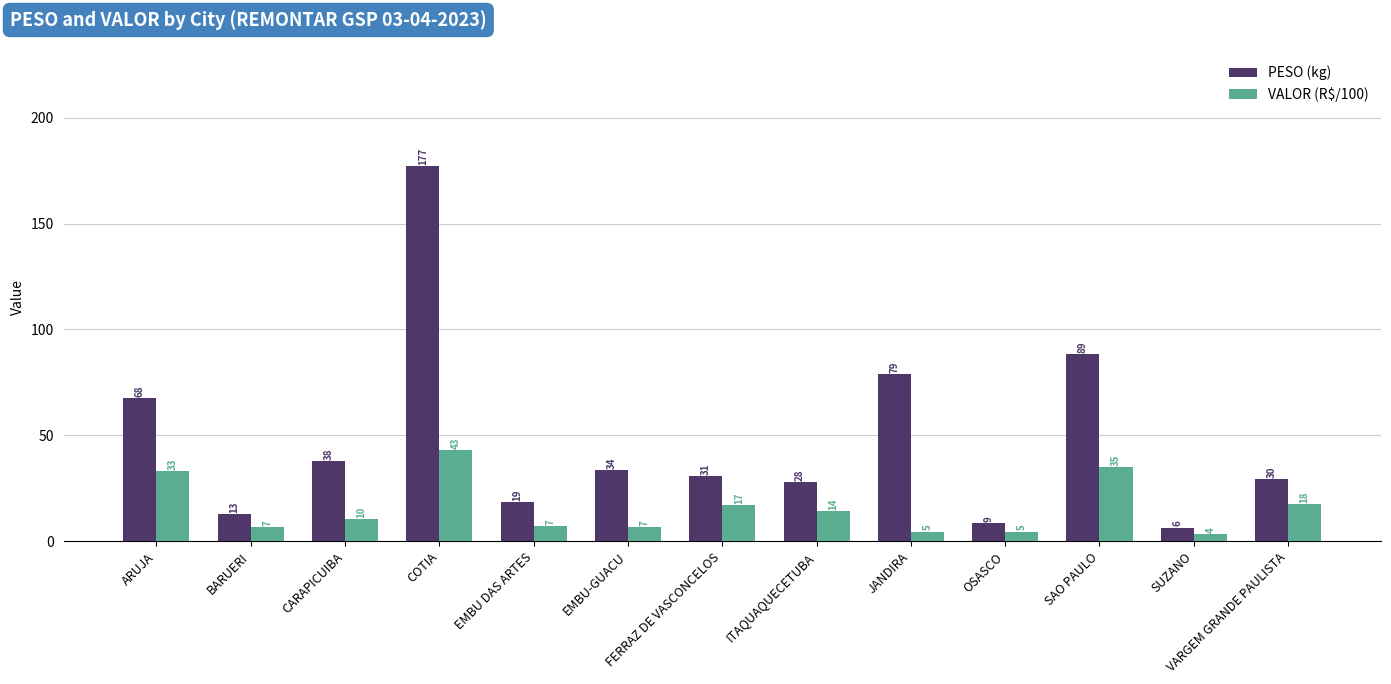

True or false: PESO (kg) has a value of 2.2 at SUZANO.

False